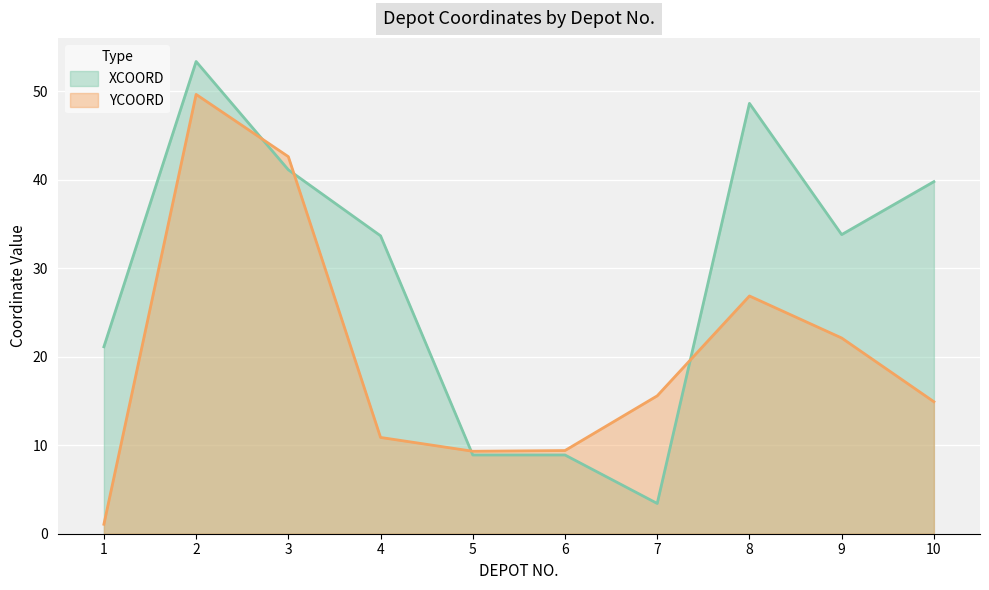

What is the sum of the XCOORD values at 5 and 6?

17.8